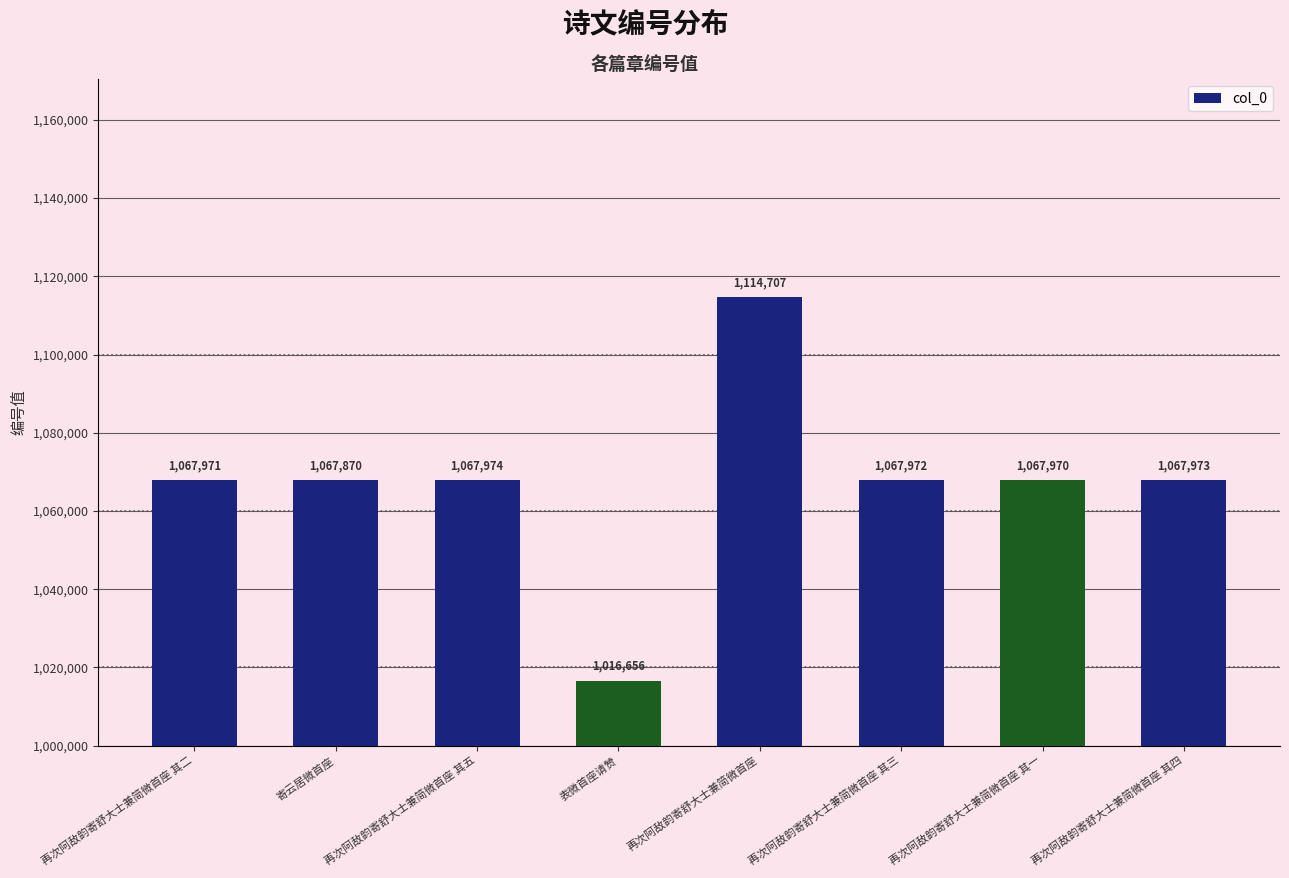

At which category does the chart reach its minimum across all series?

表微首座请赞